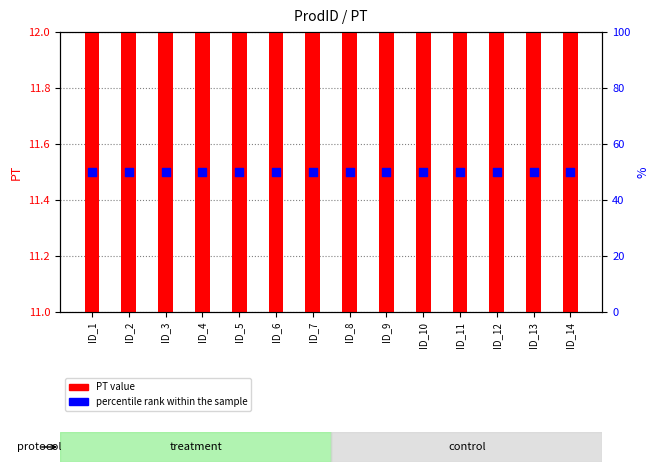

Is the value of percentile rank within the sample at ID_12 greater than the value of PT value at ID_10?

Yes